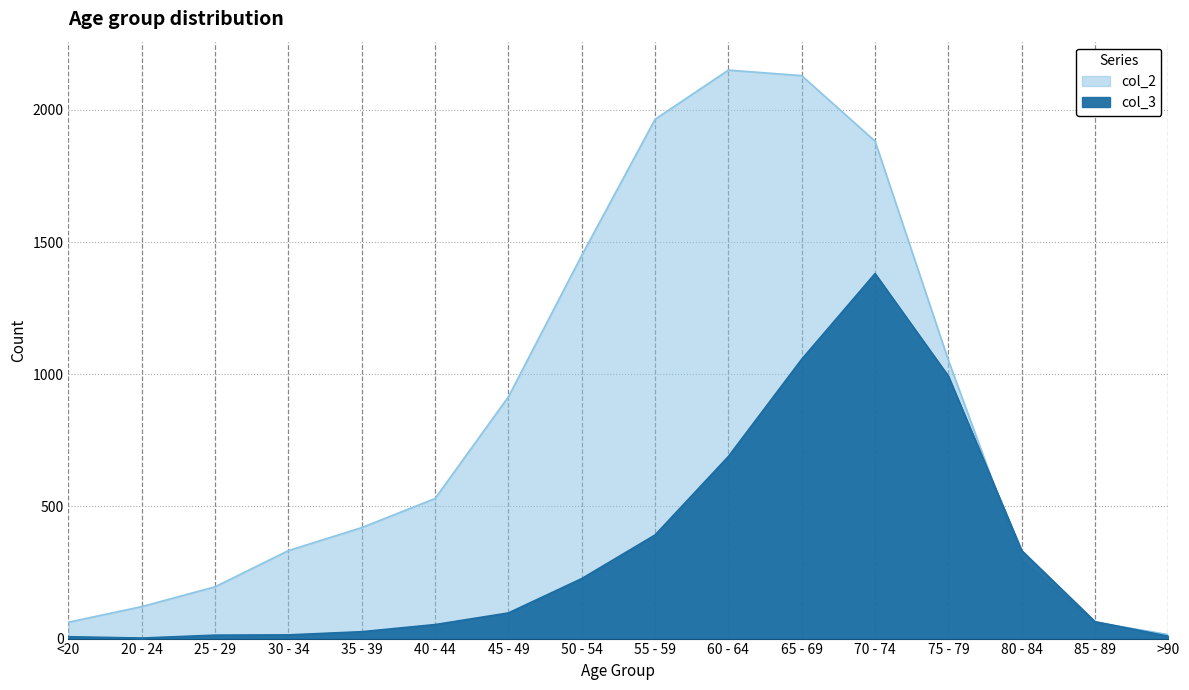

What is the maximum value shown in the chart?

2151